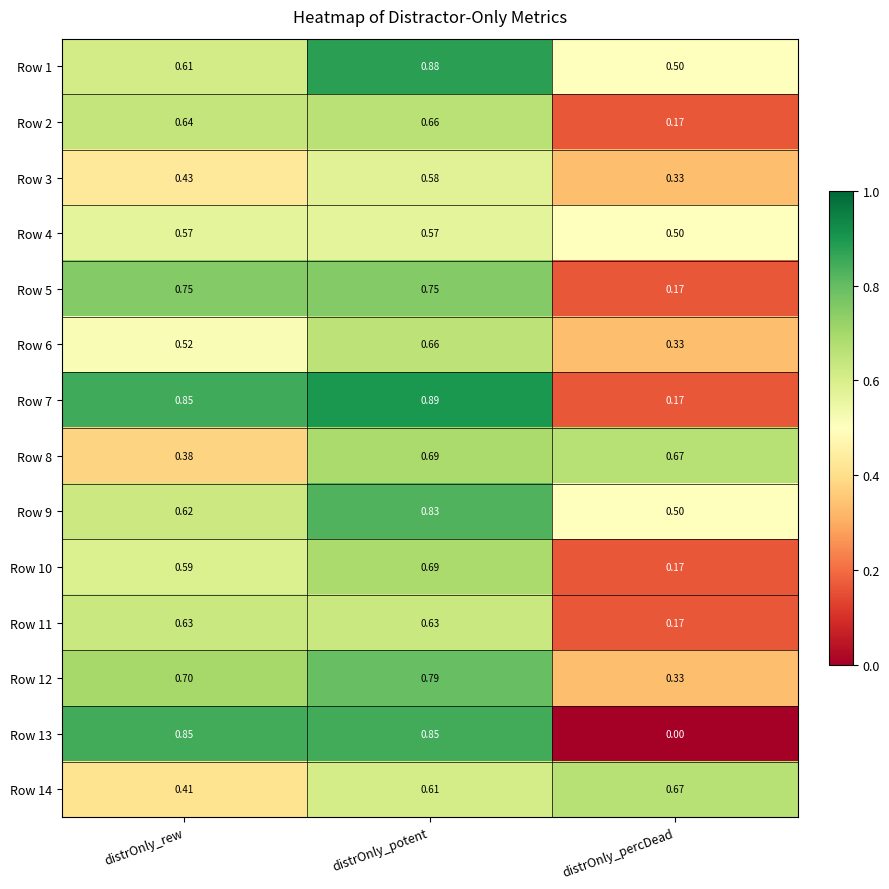

Where is Row 3 nearest to the value 0?

distrOnly_percDead